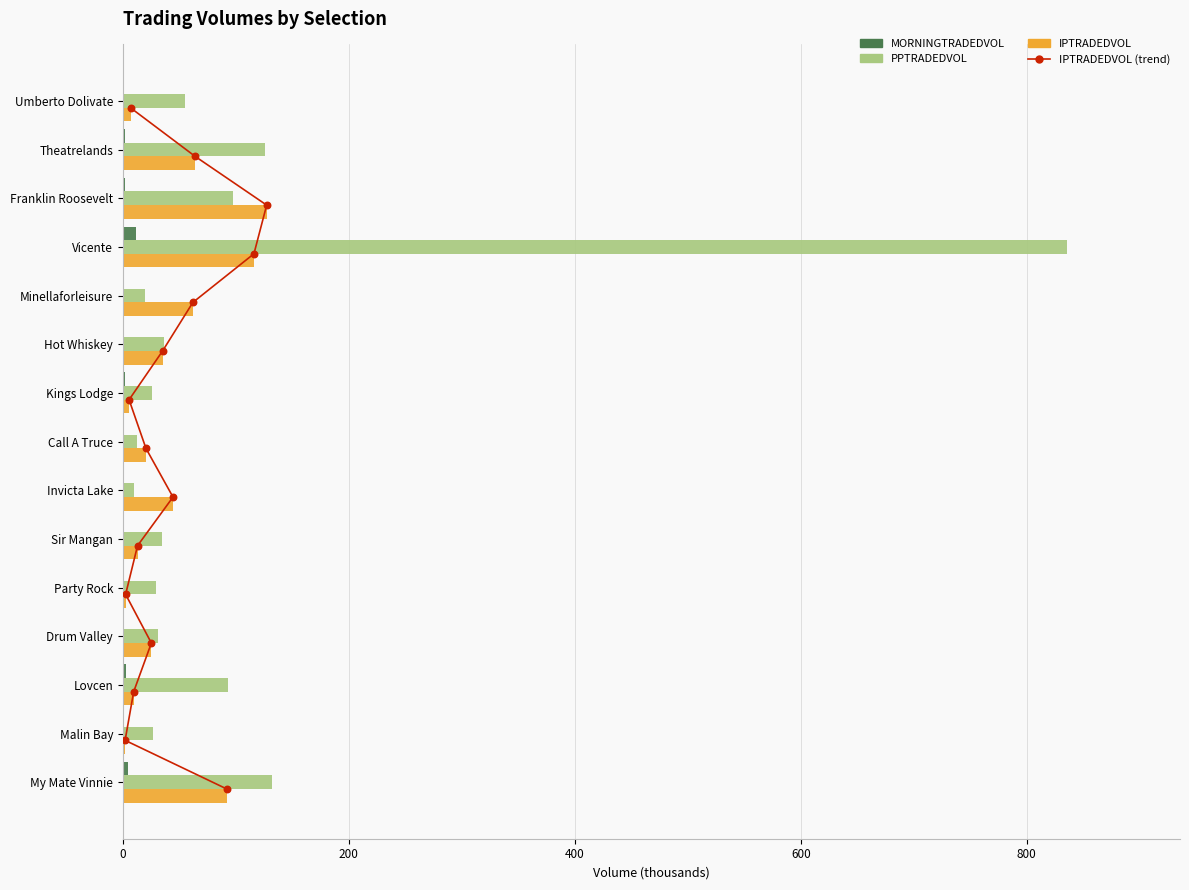

Which series reaches the maximum Y coordinate?

PPTRADEDVOL